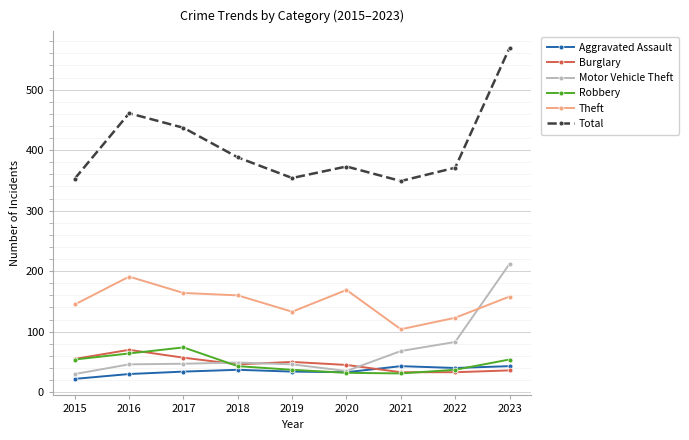

What is the minimum value shown in the chart?

22